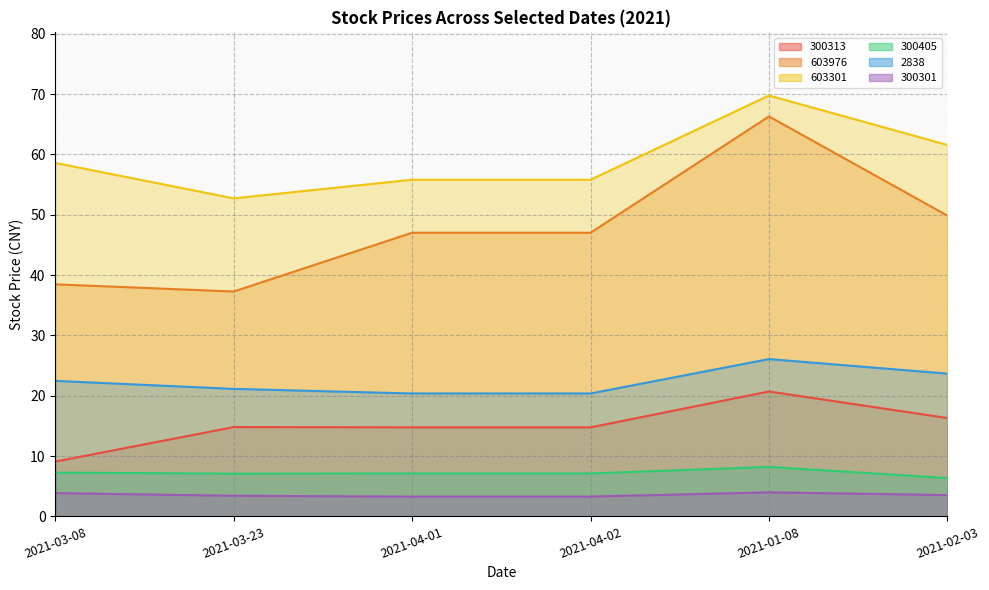

At 2021-02-03, list the series in order from largest to smallest.

603301, 603976, 2838, 300313, 300405, 300301